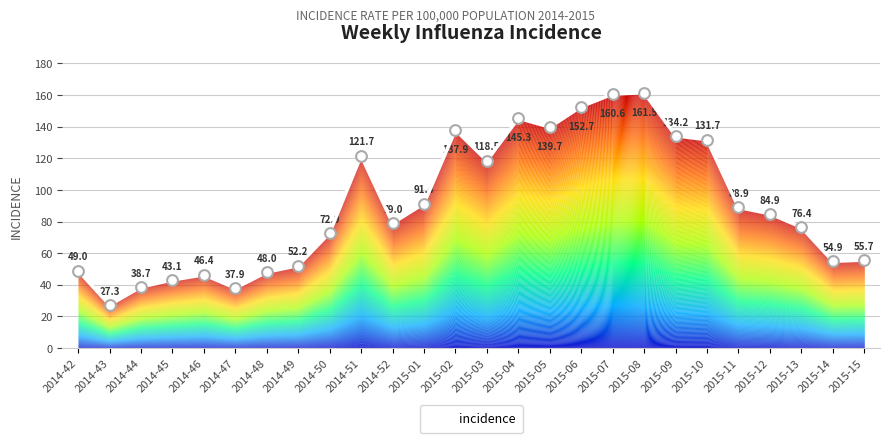

Approximately how many times larger is the value at 2014-42 compared to 2014-44?

1.3